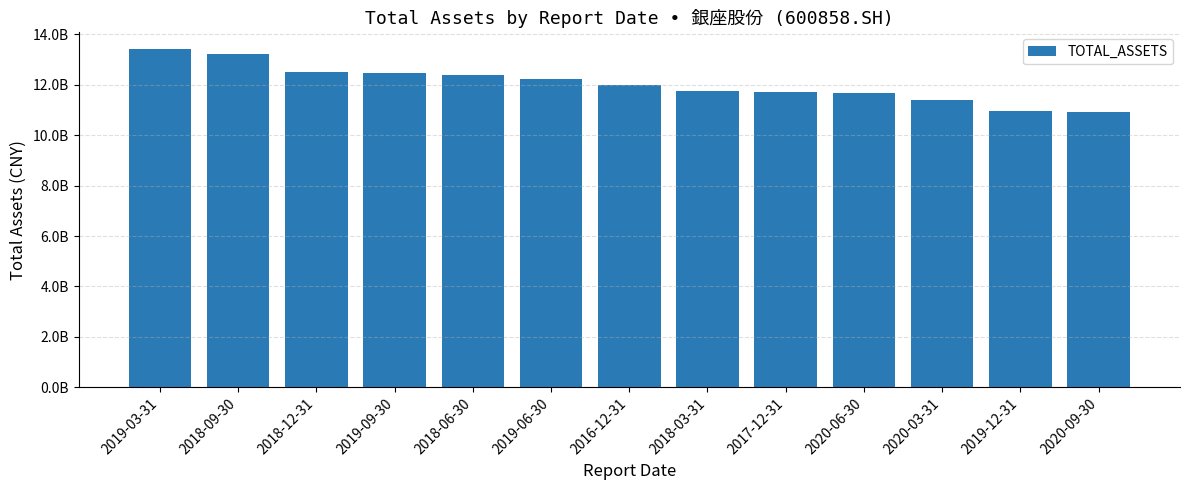

What is the sum of the values at 2018-09-30 and 2020-03-31?

24614644884.4